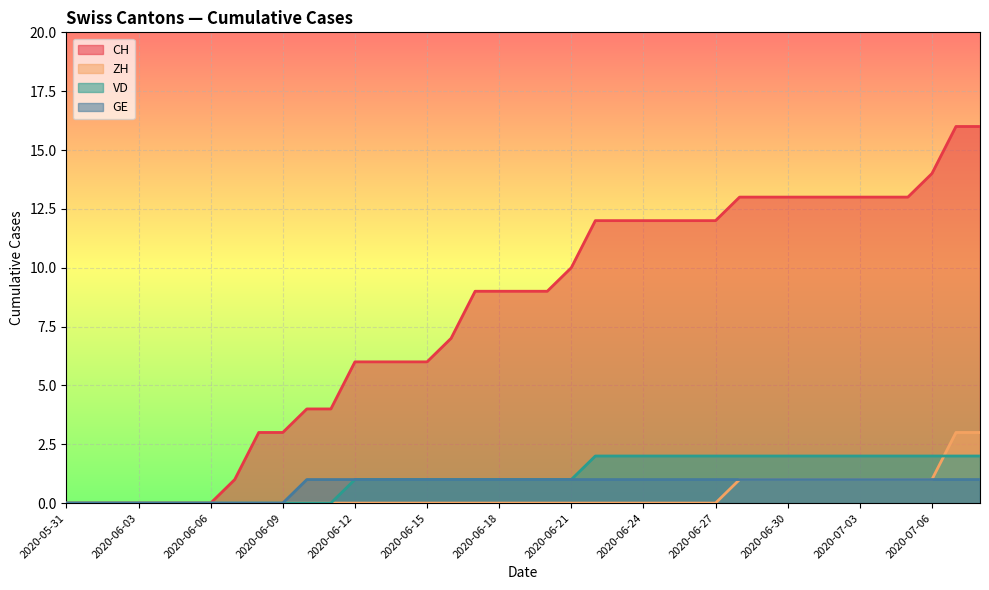

What is the total value across all series at 2020-06-17?

11